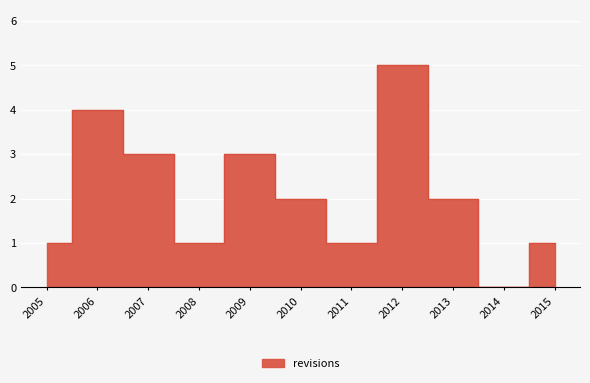

What is the change in value from 2009 to 2012?

+2